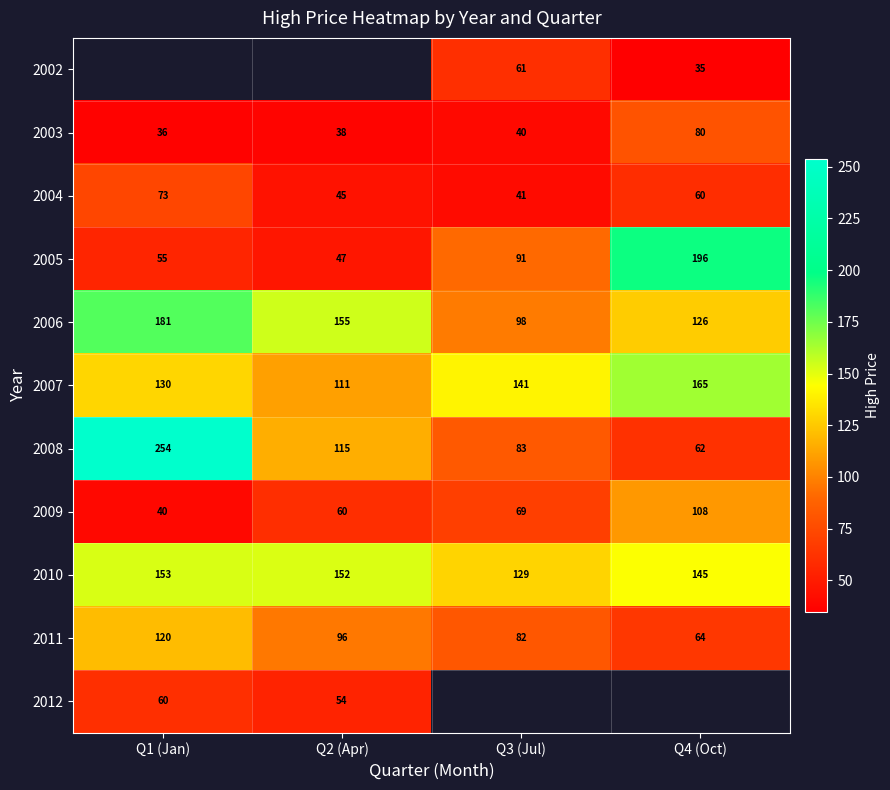

How many values in the 2008 series are below 115?

2